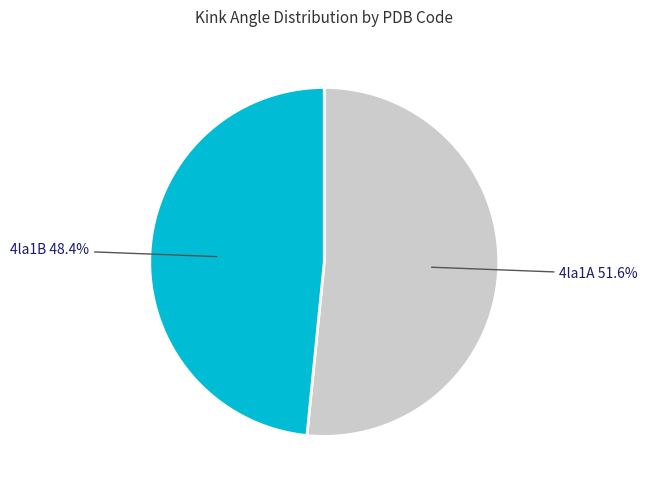

To the nearest percent, what portion does 4la1A represent?

52%